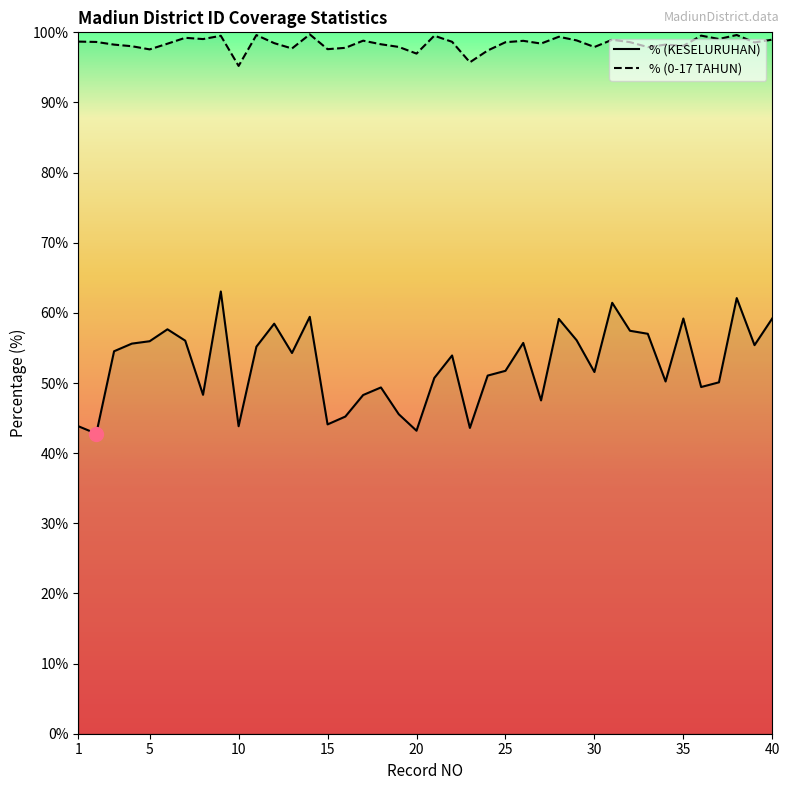

What is the minimum value shown in the chart?

42.8